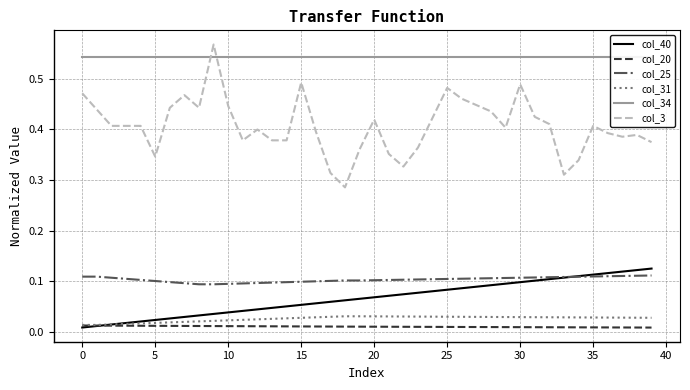

True or false: col_20 and col_25 intersect in this chart.

False